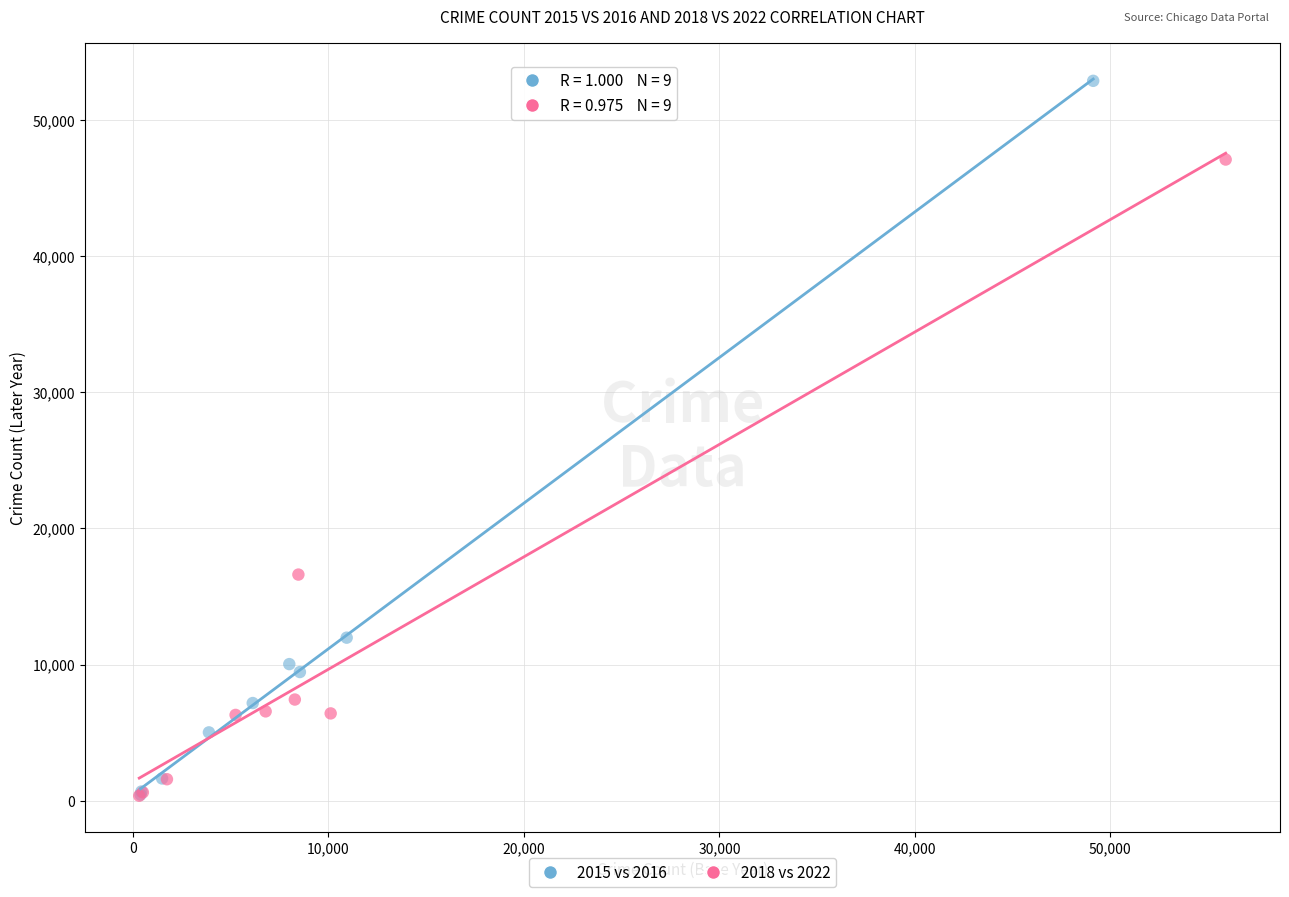

Which series has the widest spread of Y values?

2015 vs 2016